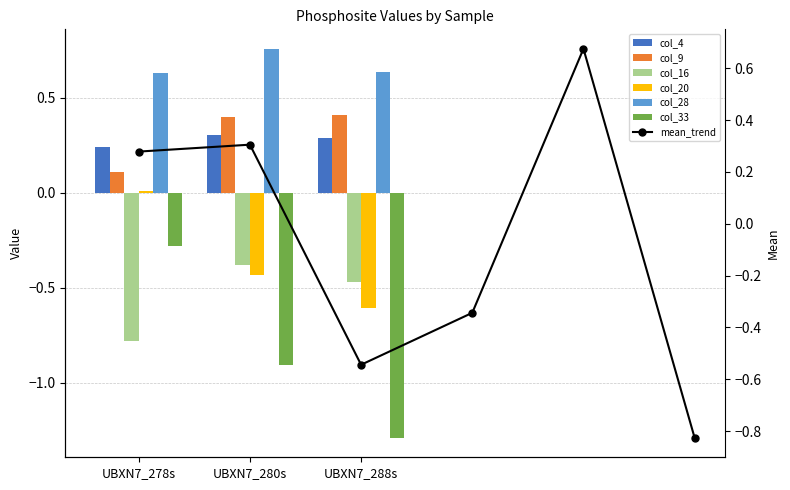

What is the value of the col_28 bar at the 3rd from the left?

0.6